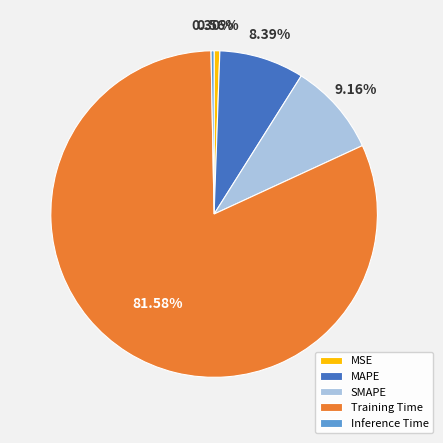

Which has a higher value, MSE or SMAPE?

SMAPE